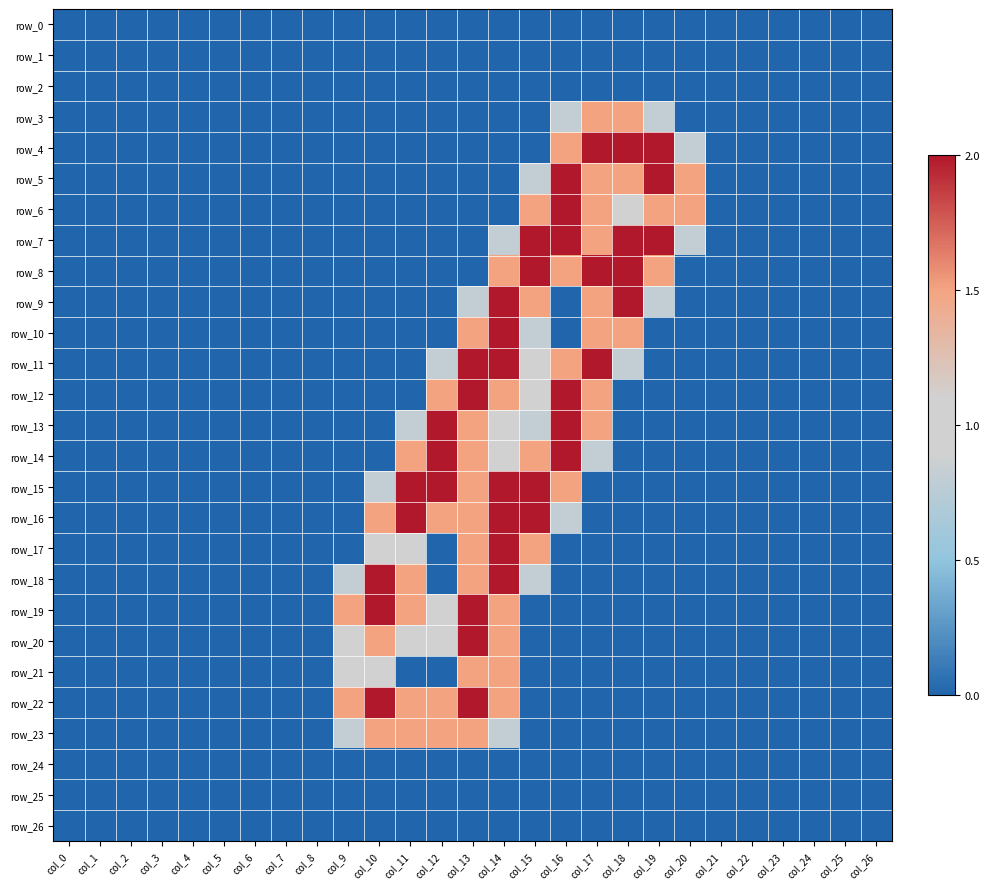

Count the number of categories in the chart.

27